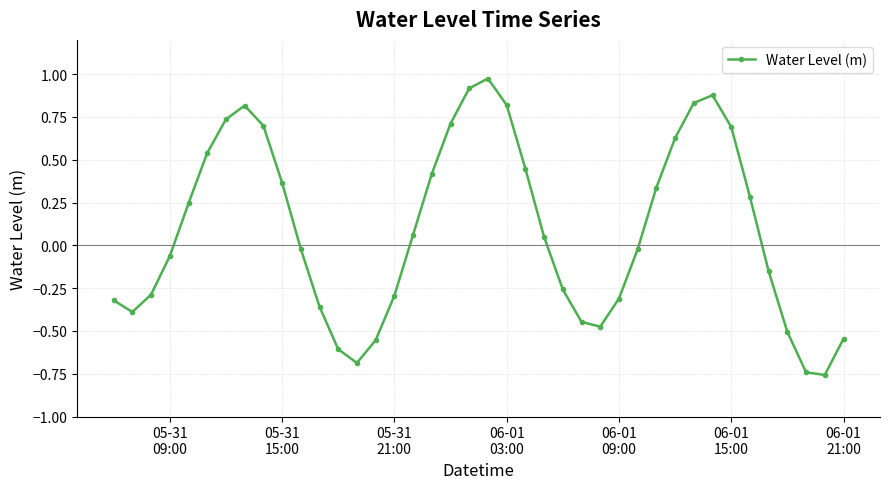

What is the sum of all values?

3.6